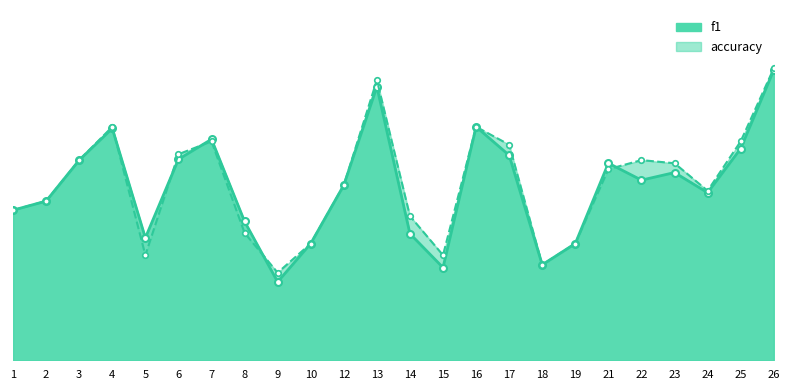

Reading left to right, list all the values displayed in this chart.

f1: 1=0.4	2=0.5	3=0.6	4=0.7	5=0.3	6=0.6	7=0.6	8=0.4	9=0.2	10=0.3	12=0.5	13=0.8	14=0.4	15=0.3	16=0.7	17=0.6	18=0.3	19=0.3	21=0.6	22=0.5	23=0.5	24=0.5	25=0.6	26=0.8
accuracy: 1=0.4	2=0.5	3=0.6	4=0.7	5=0.3	6=0.6	7=0.6	8=0.4	9=0.2	10=0.3	12=0.5	13=0.8	14=0.4	15=0.3	16=0.7	17=0.6	18=0.3	19=0.3	21=0.5	22=0.6	23=0.6	24=0.5	25=0.6	26=0.8